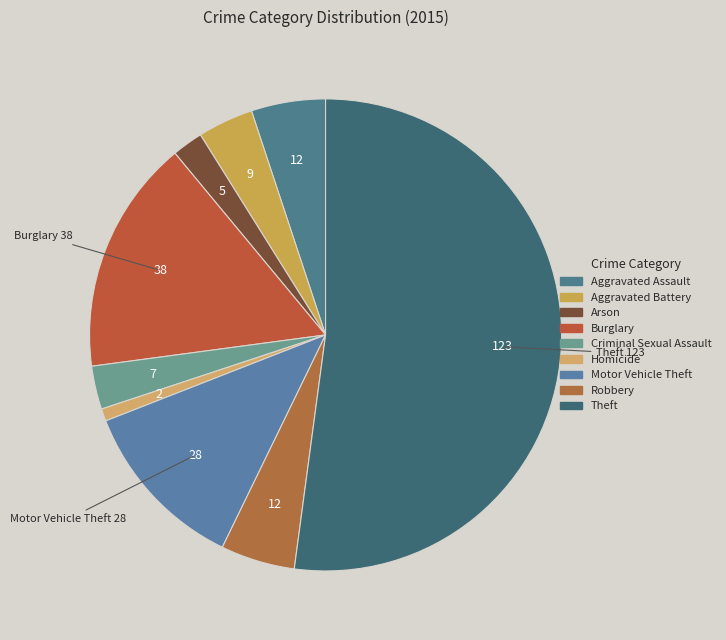

Count the number of slices in the pie.

9